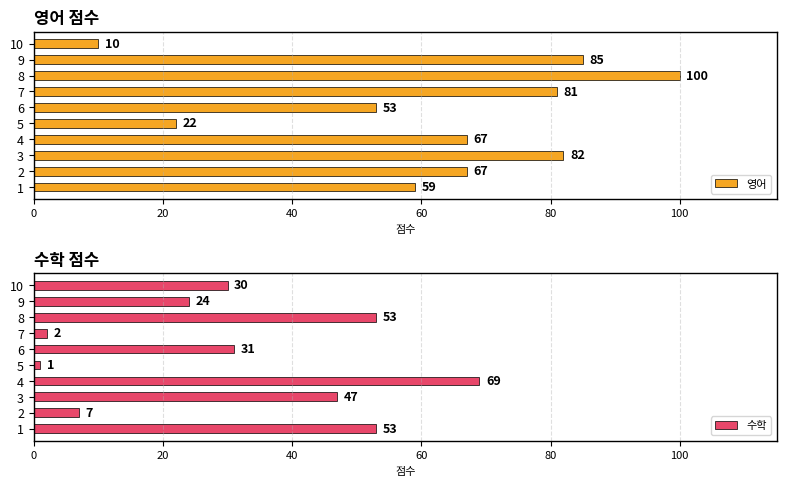

What is the sum of all 영어 values?

626